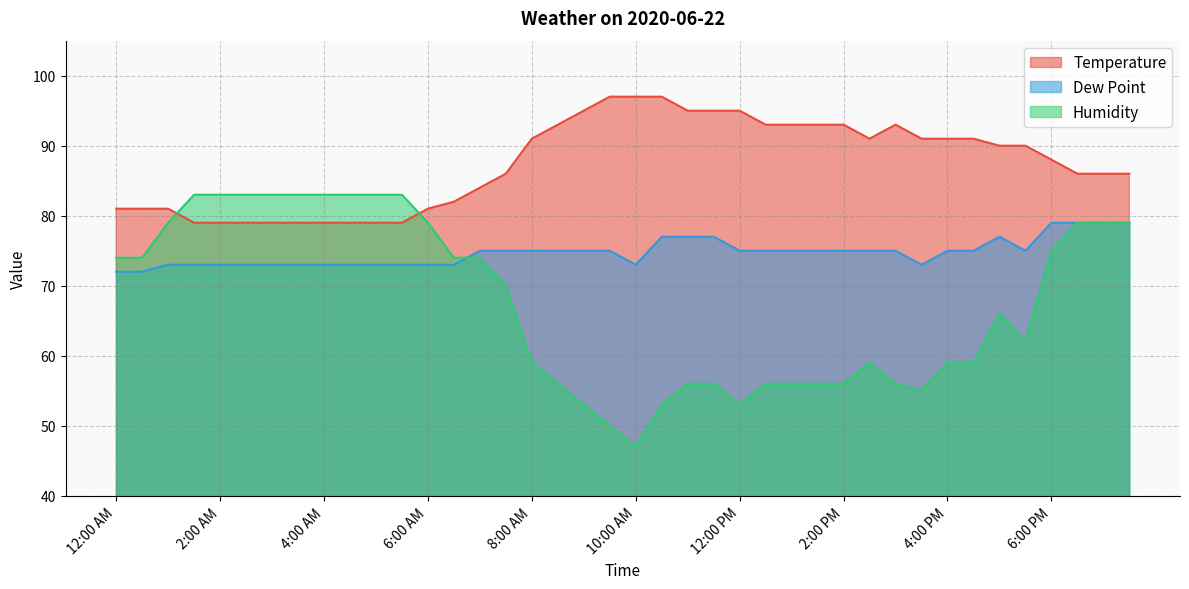

What are all the series names shown in the legend?

Temperature, Dew Point, Humidity